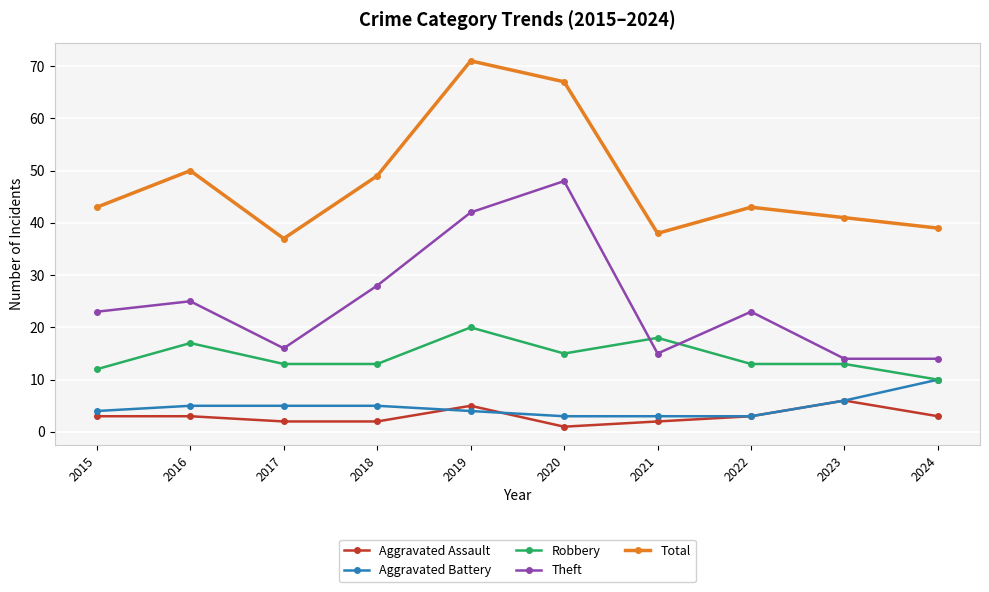

True or false: Robbery has more than 2 interior local peaks.

True